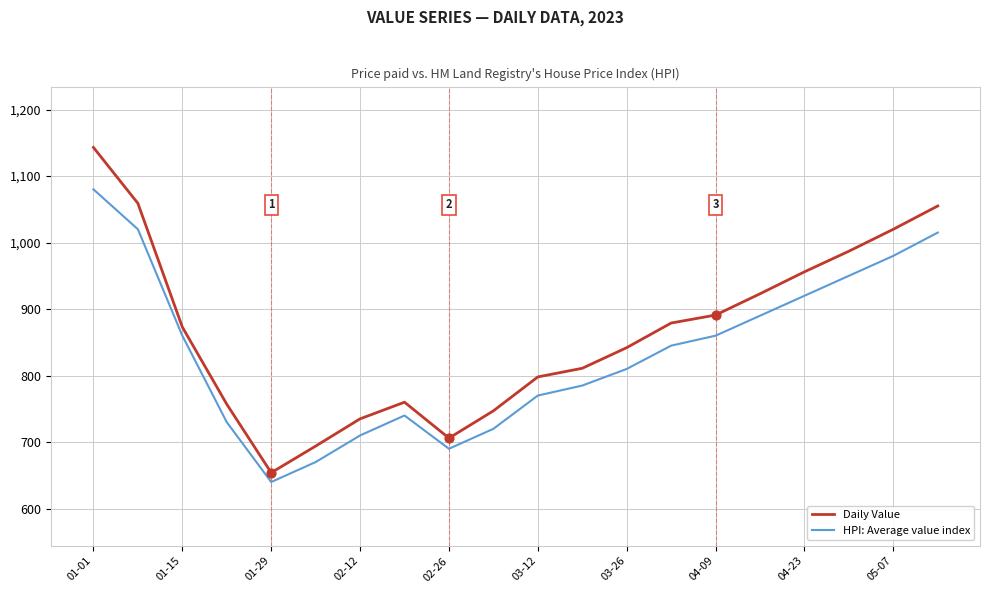

Which series has the largest total across all categories?

Daily Value